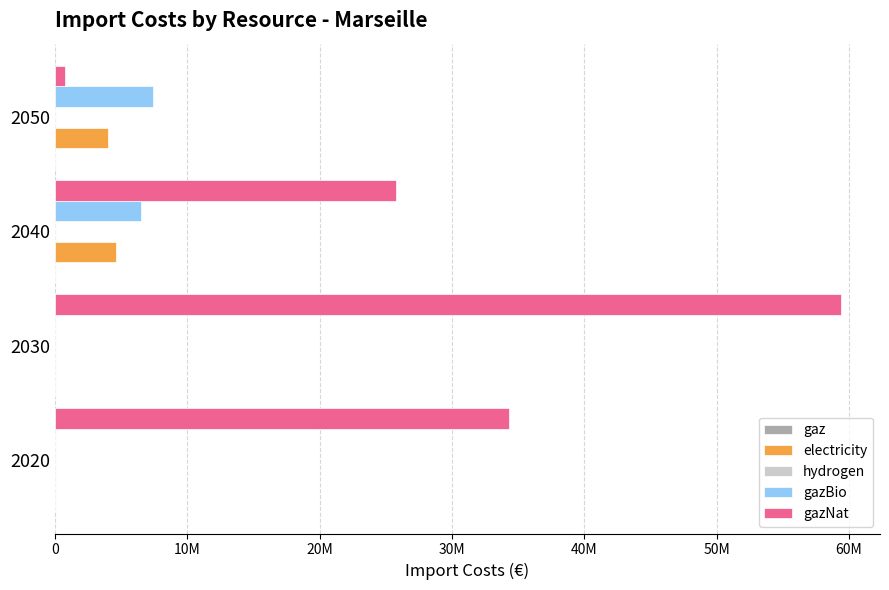

Are the bars grouped side by side (vs. stacked)?

Yes